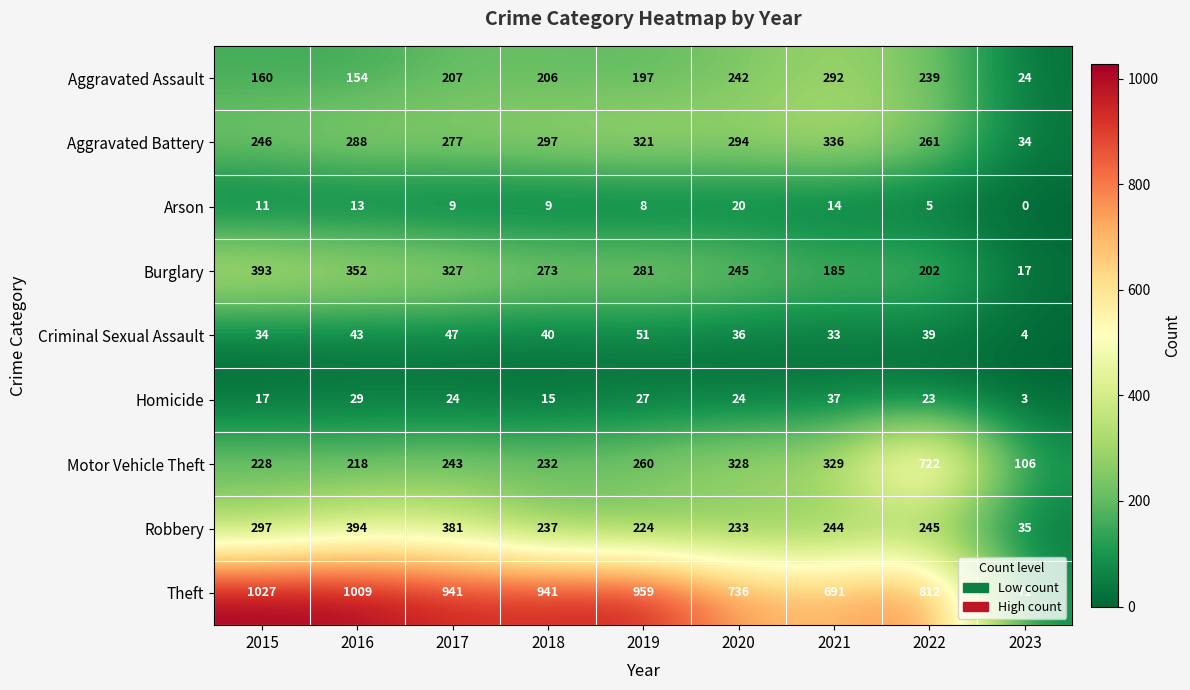

At which label does Aggravated Assault reach its peak?

2021